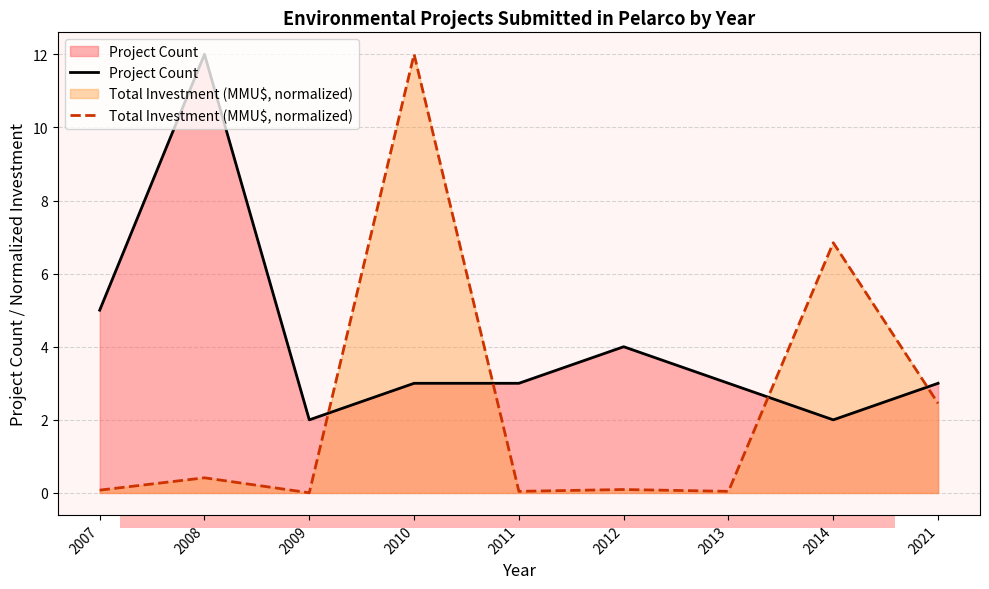

Which series has the largest range (max minus min)?

Total Investment (MMU$, normalized)